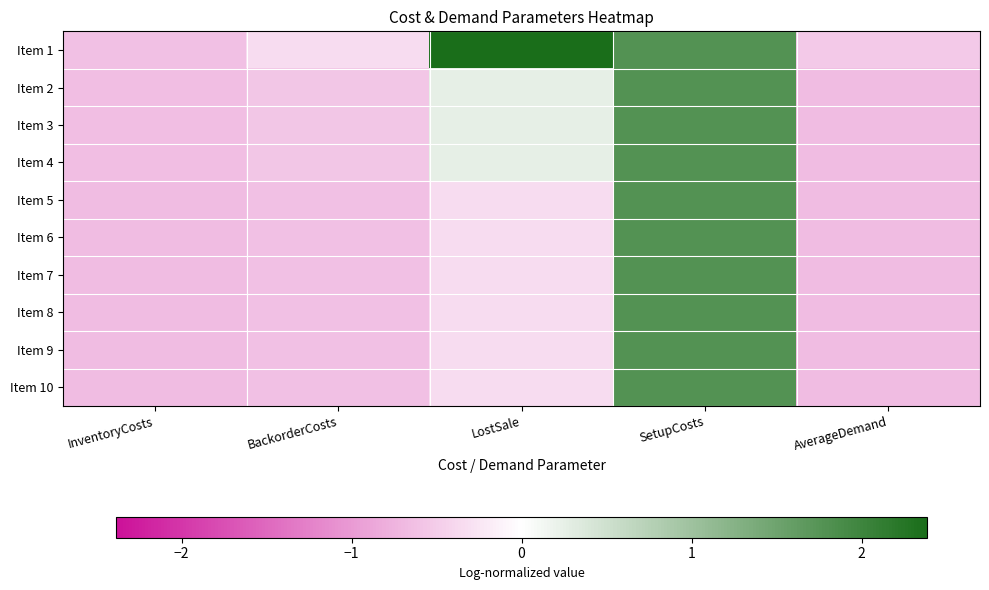

How many series are shown in this chart?

10